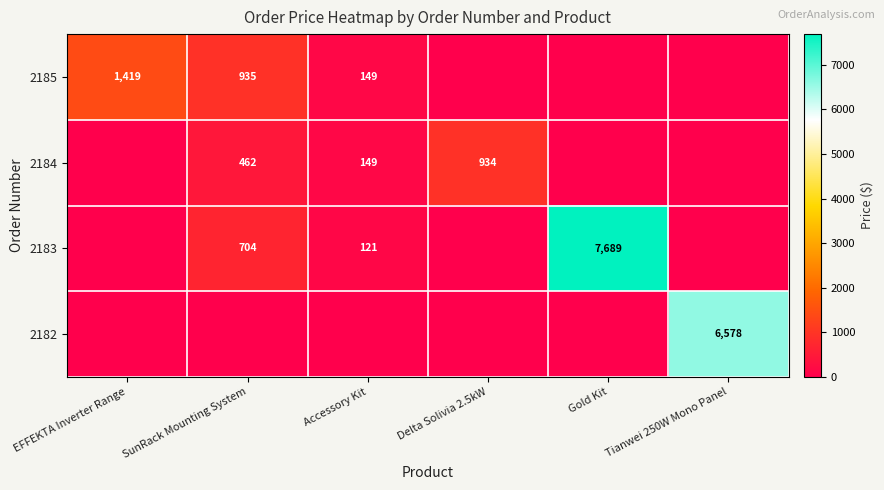

What is the total value across all series at Delta Solivia 2.5kW?

933.9